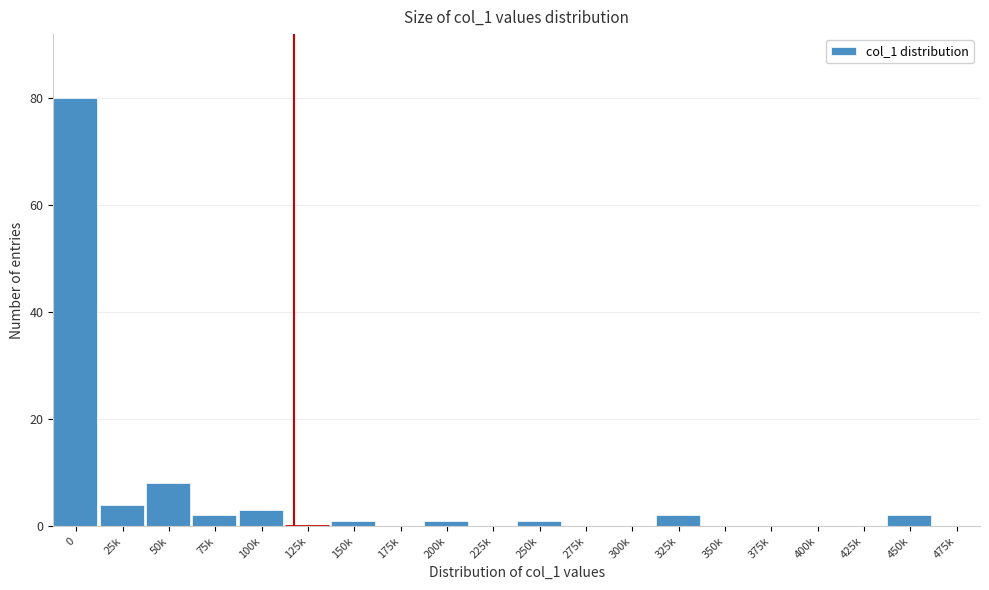

Reading left to right, extract all data points from this chart.

0=80	25k=4	50k=8	75k=2	100k=3	125k=0	150k=1	175k=0	200k=1	225k=0	250k=1	275k=0	300k=0	325k=2	350k=0	375k=0	400k=0	425k=0	450k=2	475k=0